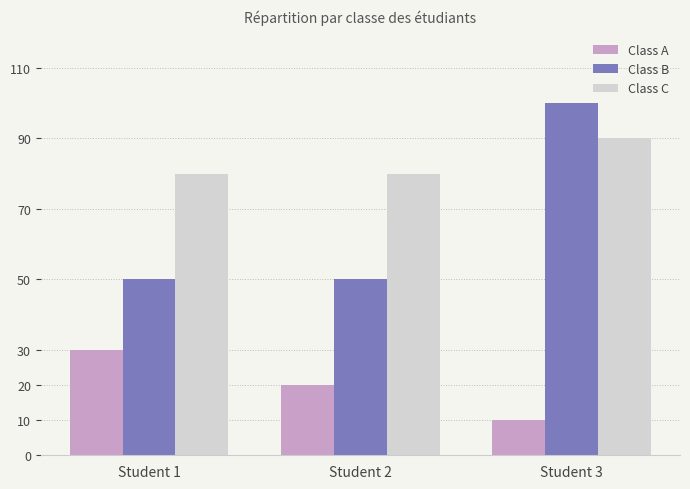

Reading right to left, what are all the values shown in this chart?

Class A: 10	20	30
Class B: 100	50	50
Class C: 90	80	80